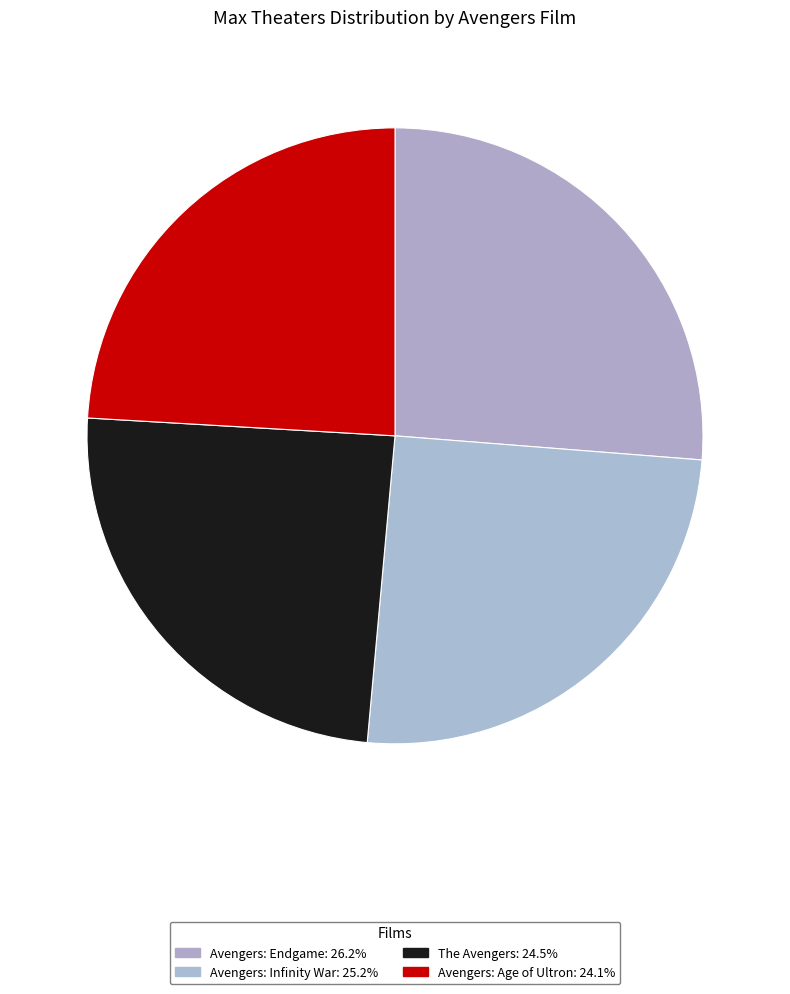

Which category has the biggest portion of the pie?

Avengers: Endgame